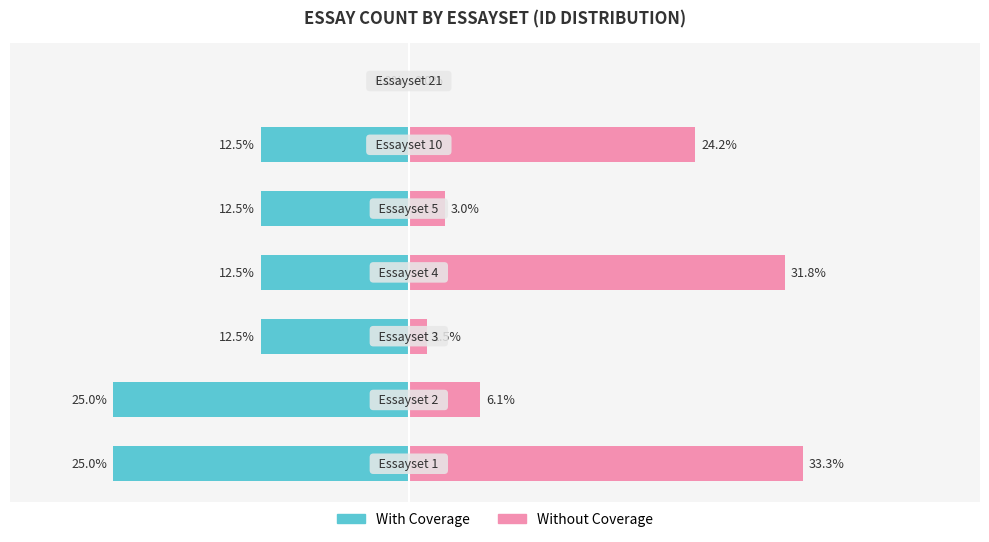

What position from the right is 10?

2